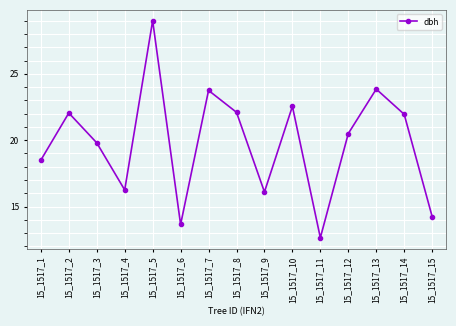

What is the average value?

19.8